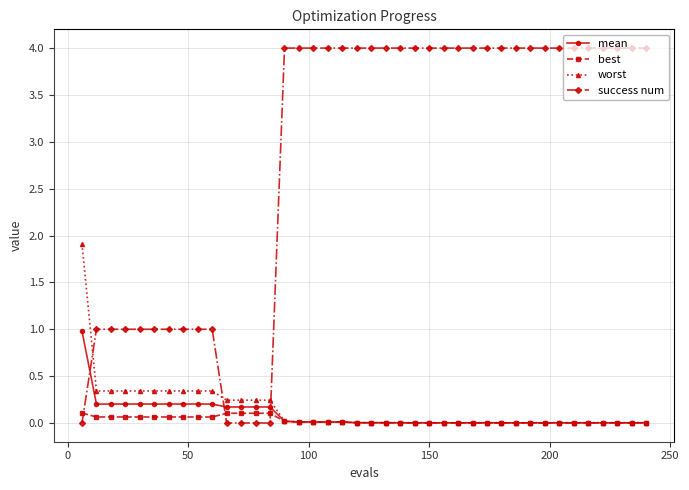

Which series has the largest range (max minus min)?

success num